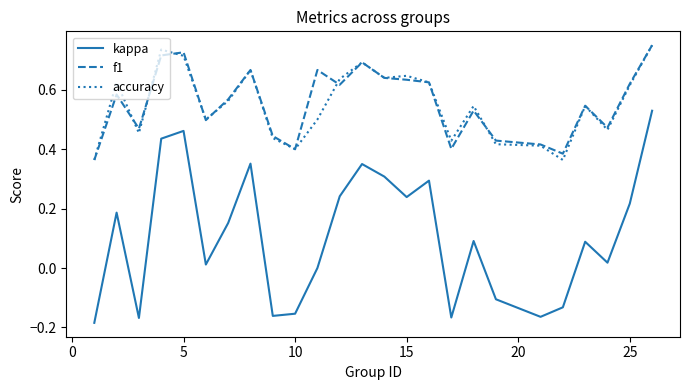

Which series has the widest spread of values?

kappa